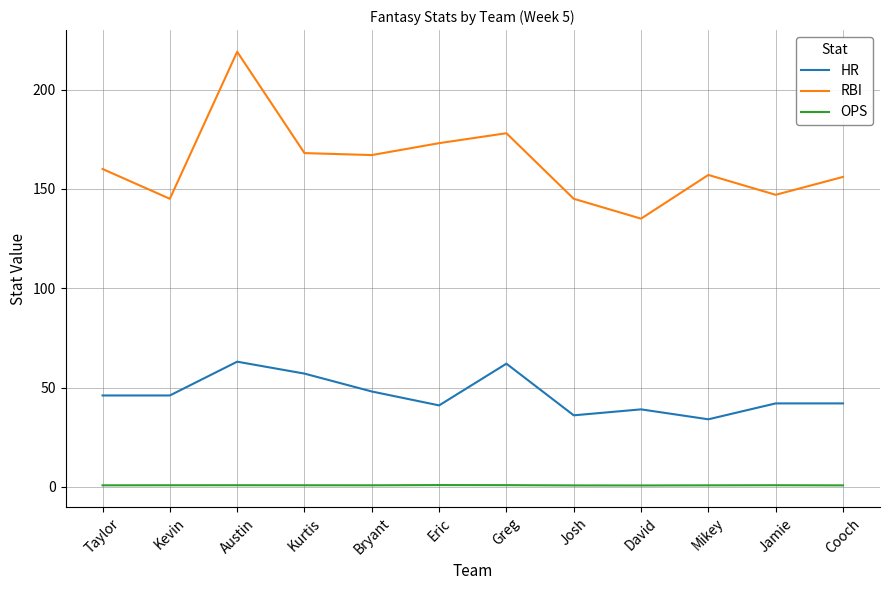

At how many categories does at least one series exceed 103?

12